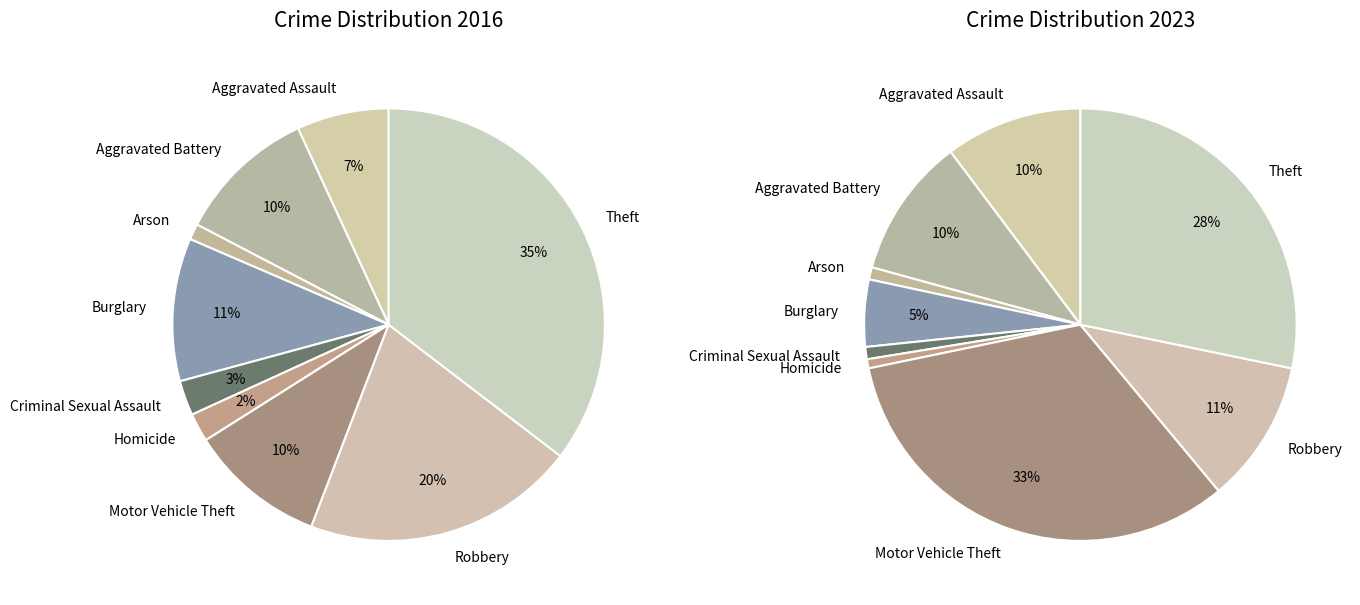

To the nearest percent, what percentage of the pie is Criminal Sexual Assault?

1%